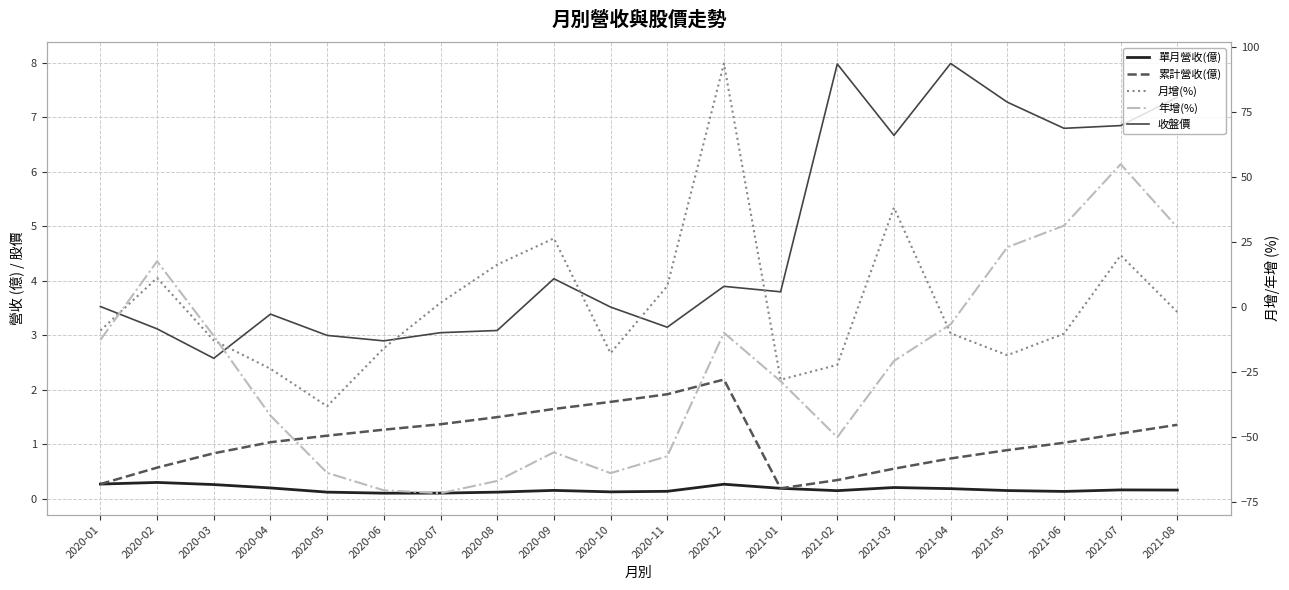

Which category has the highest value in the 累計營收(億) series?

2020-12